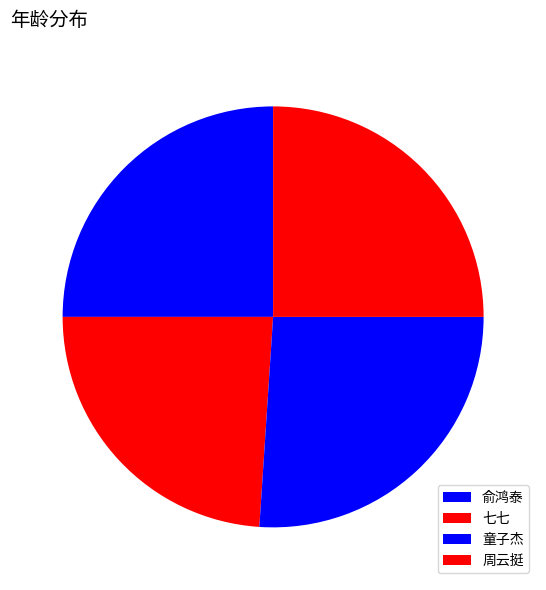

Which has a higher value, 童子杰 or 七七?

童子杰